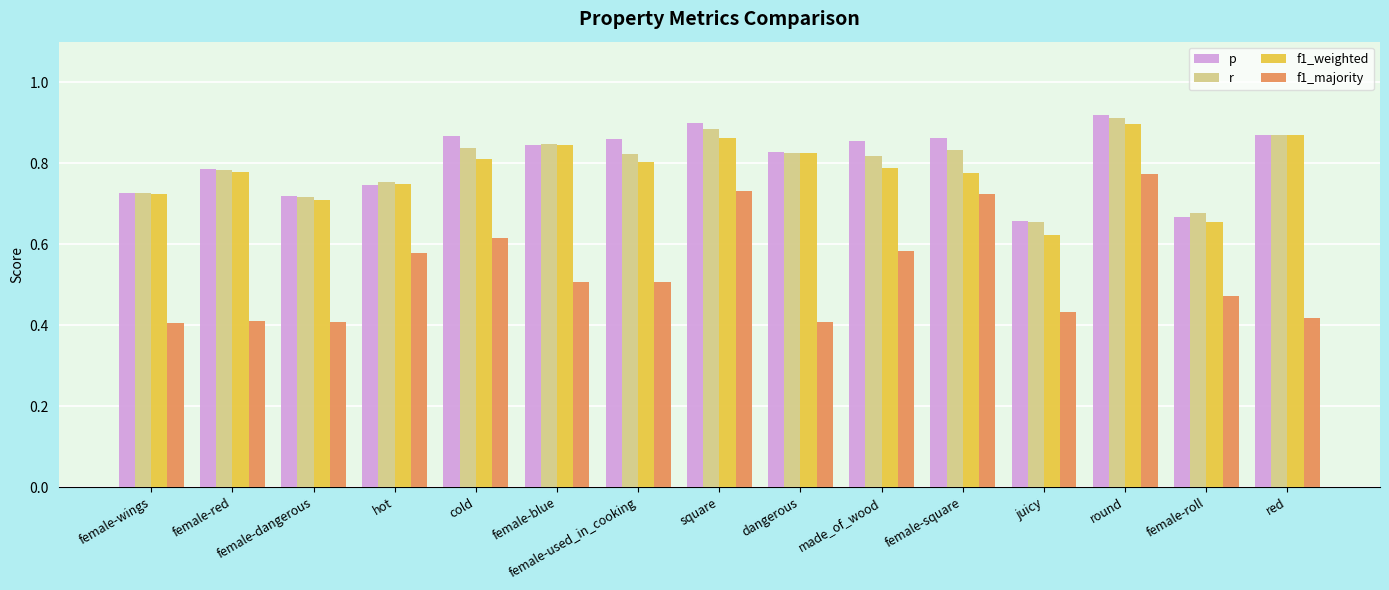

Between female-dangerous and hot, which series saw the biggest shift?

f1_majority